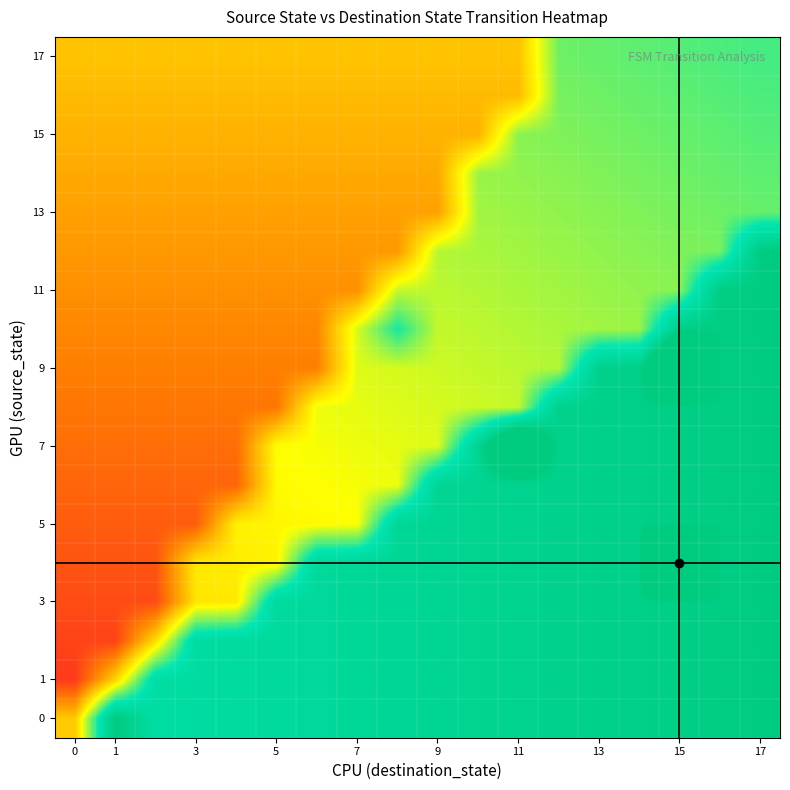

How many categories are shown in the chart?

18